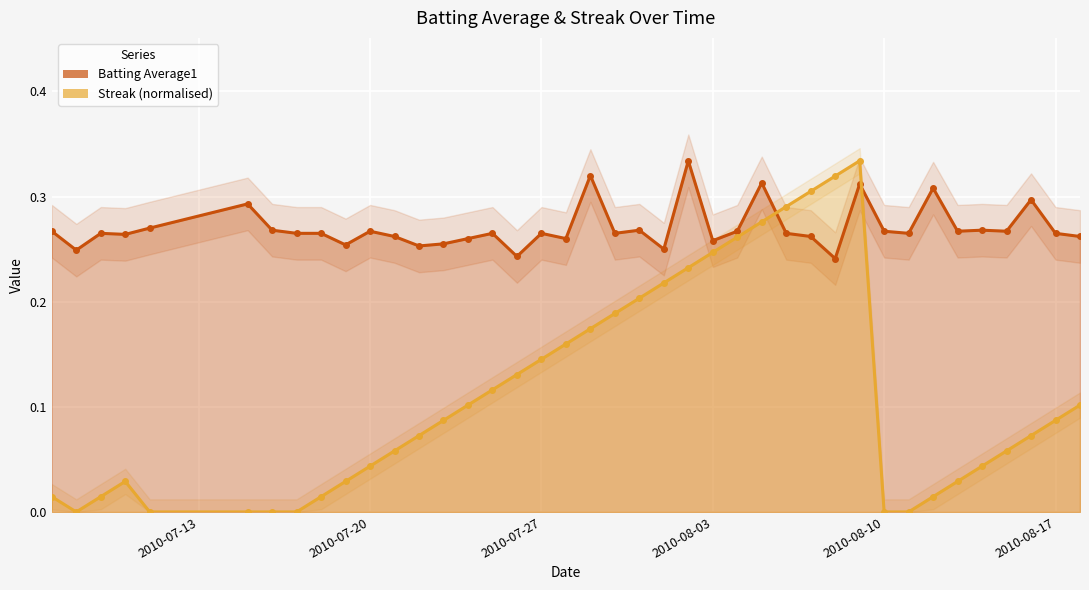

What is the difference between the Streak values at 2010-07-27 and 2010-07-19?

0.1